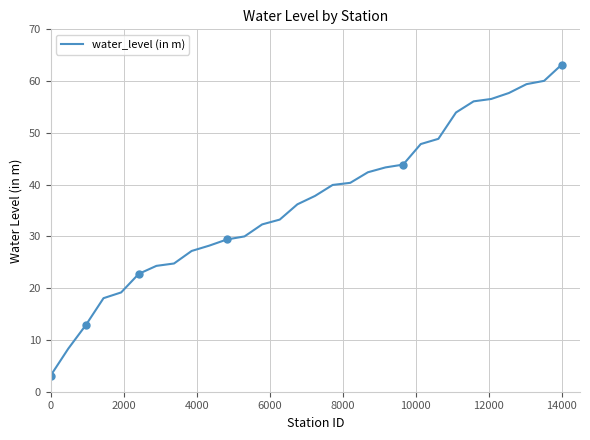

What is the maximum value shown in the chart?

63.2